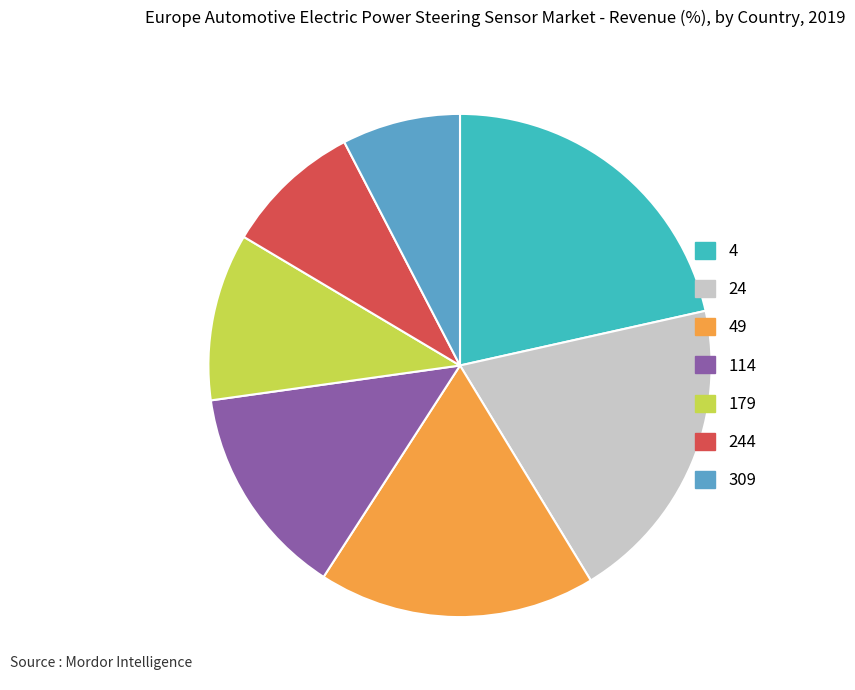

Do 114 and 309 together represent more than half of the pie?

No